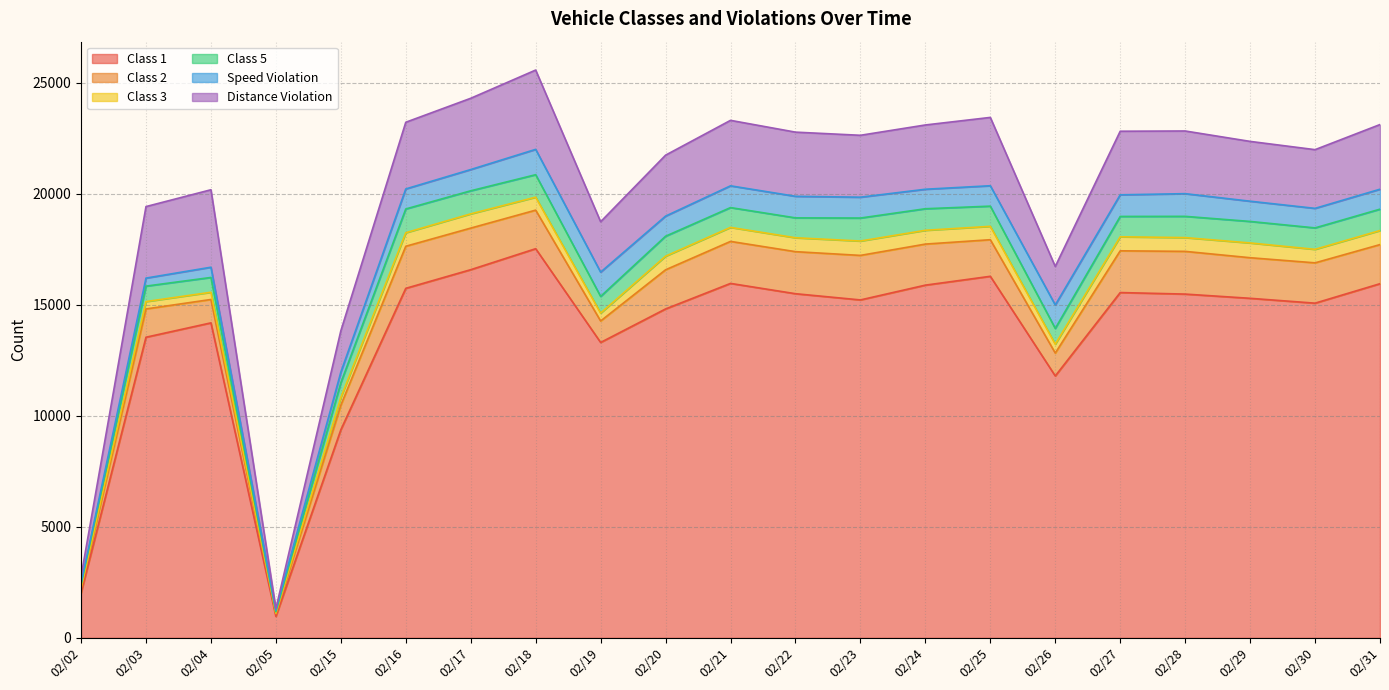

Which category has the highest value in the Class 1 series?

02/18